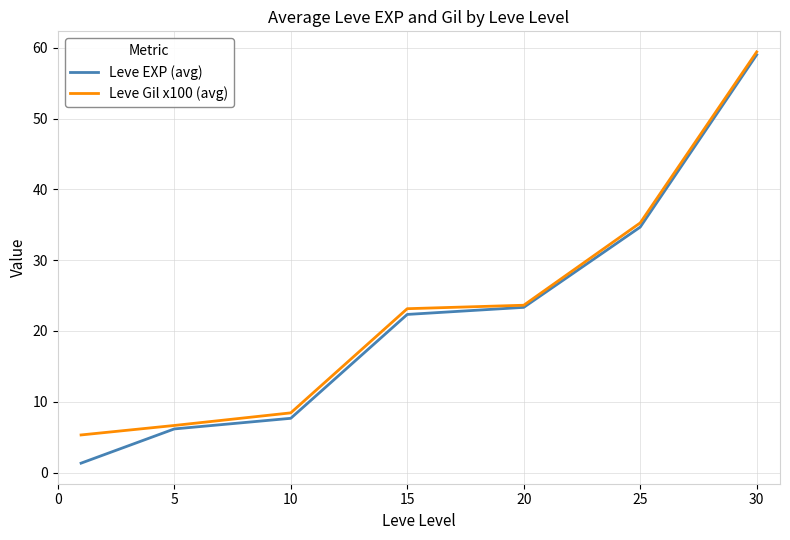

Which series has the widest spread of values?

Leve EXP (avg)